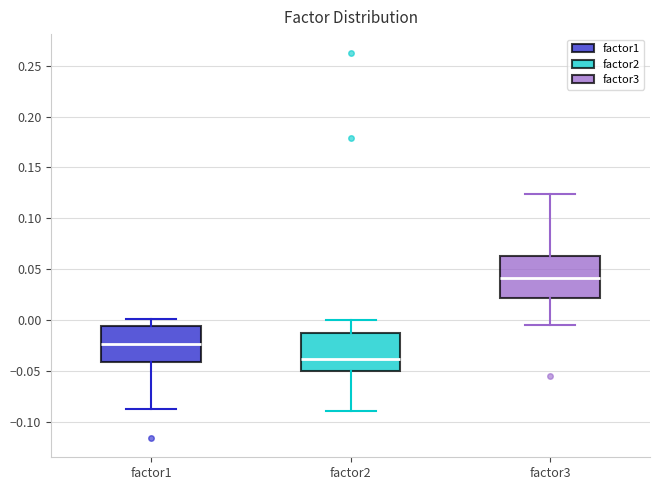

Reading left to right, transcribe this box plot: for each box, give where its median line is, the range the box spans, and where its two whiskers end, as read against the y-axis. The values are not printed on the chart, so give them approximately, as read against the axis.

factor1: median -0.025, box -0.040 to -0.005, whiskers -0.090 to 0.000
factor2: median -0.040, box -0.050 to -0.010, whiskers -0.090 to 0.000
factor3: median 0.040, box 0.020 to 0.065, whiskers -0.005 to 0.125